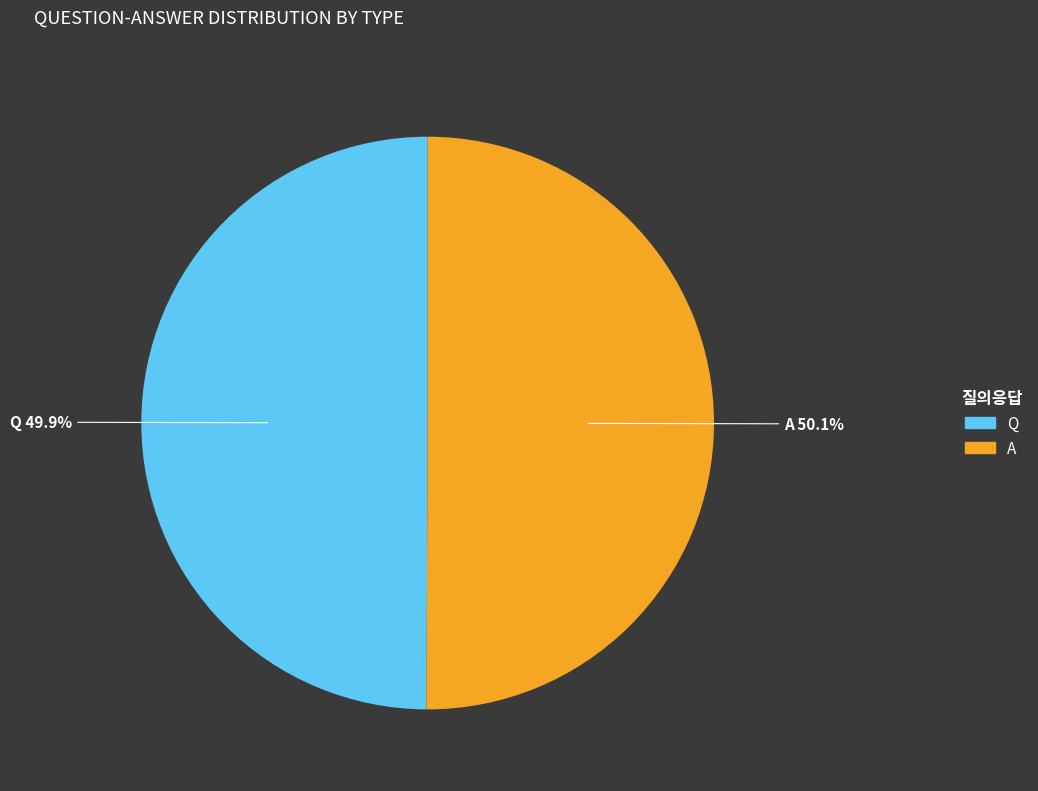

What is the ratio of the value at A to the value at Q?

1.0